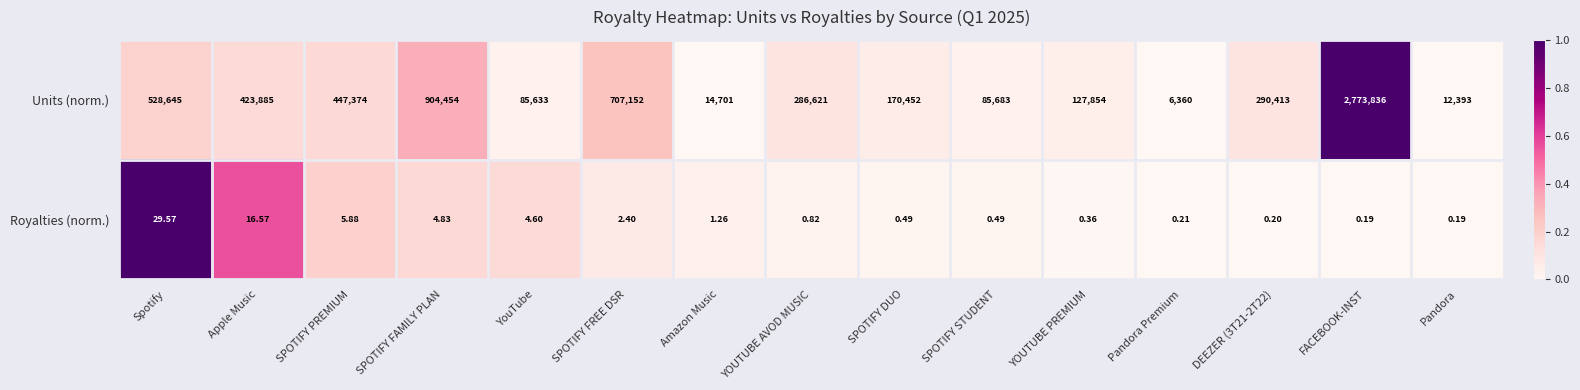

Rank the series by their average value, from highest to lowest.

Units (norm.), Royalties (norm.)